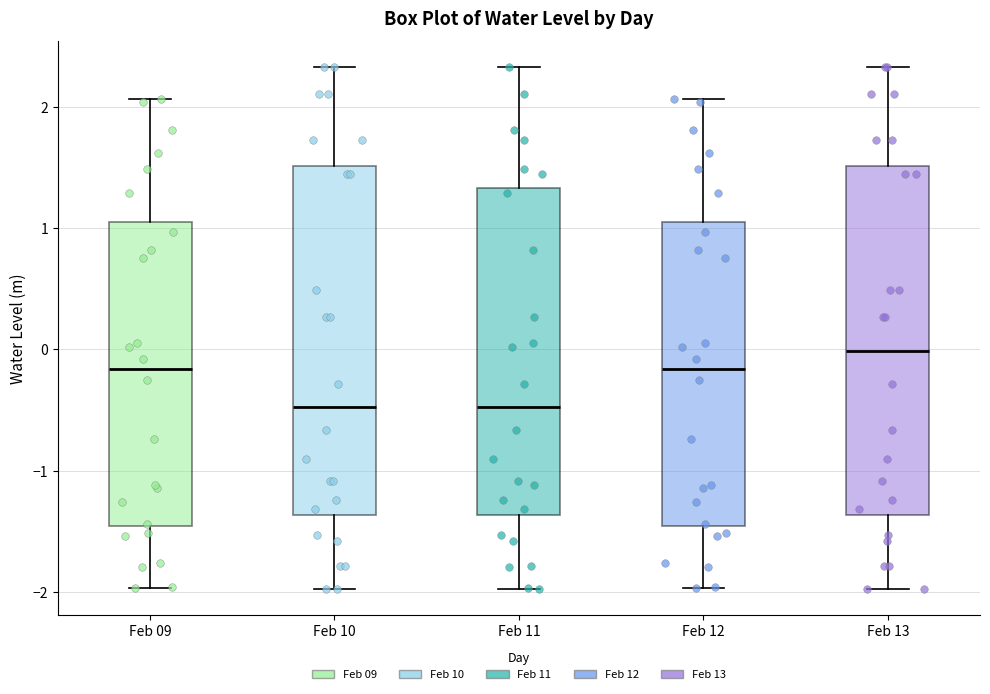

Reading left to right, read every box against the y-axis: the position of its median line, the range the box covers, and the ends of its whiskers. The values are not printed on the chart, so give them approximately, as read against the axis.

Feb 09: median -0.2, box -1.5 to 1.1, whiskers -2.0 to 2.1
Feb 10: median -0.5, box -1.4 to 1.5, whiskers -2.0 to 2.3
Feb 11: median -0.5, box -1.4 to 1.3, whiskers -2.0 to 2.3
Feb 12: median -0.2, box -1.5 to 1.1, whiskers -2.0 to 2.1
Feb 13: median 0.0, box -1.4 to 1.5, whiskers -2.0 to 2.3